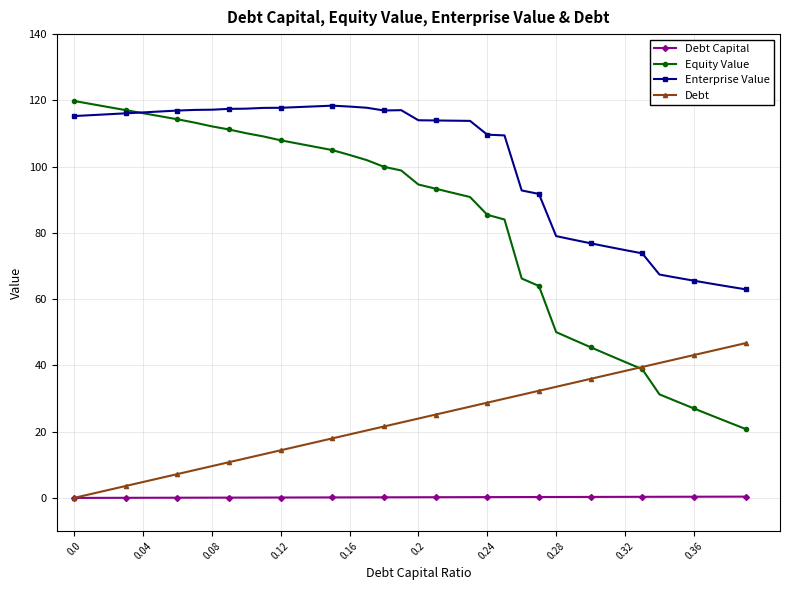

Which series has the largest range (max minus min)?

Equity Value